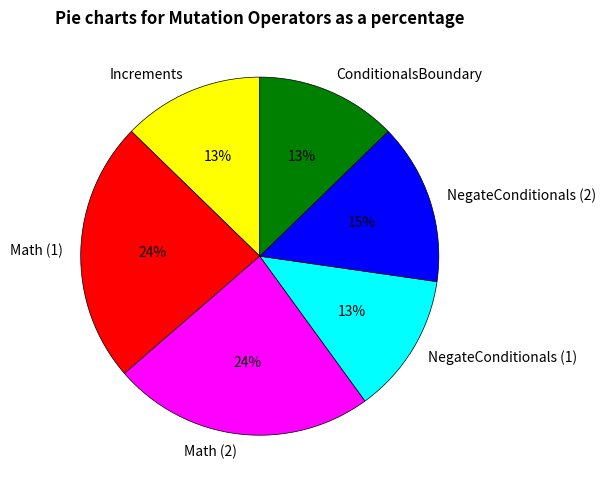

To the nearest percent, what is the difference between the largest and smallest slice percentages?

11%